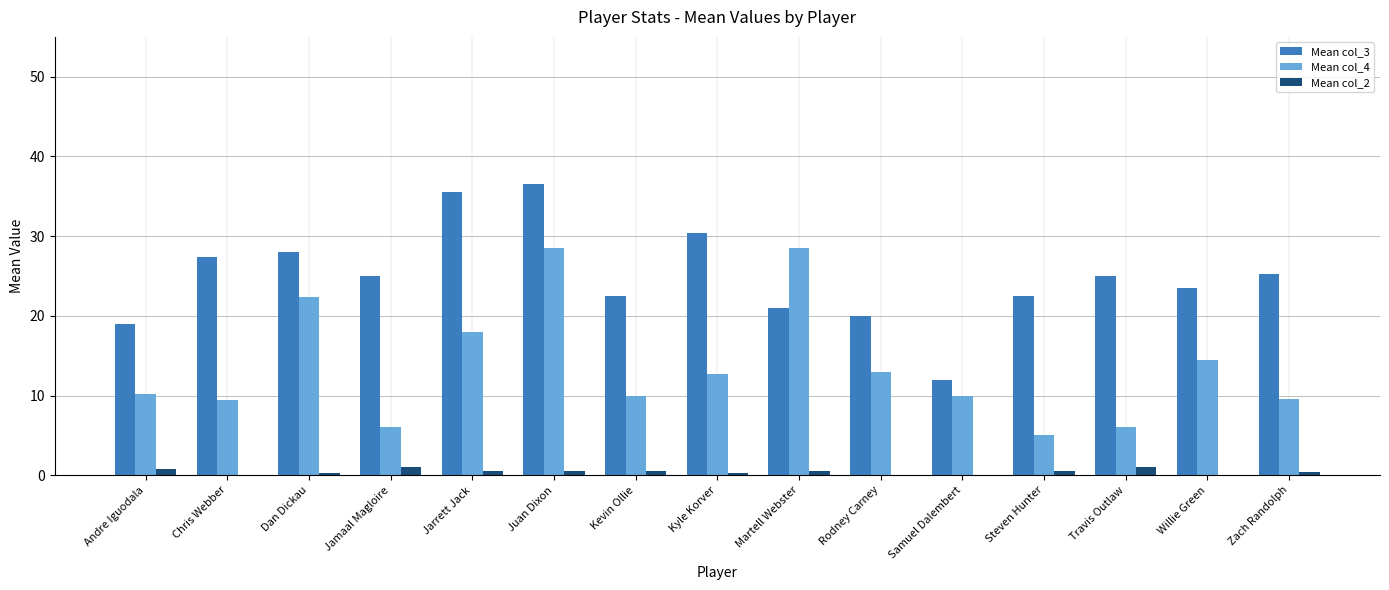

What is the maximum value shown in the chart?

36.5